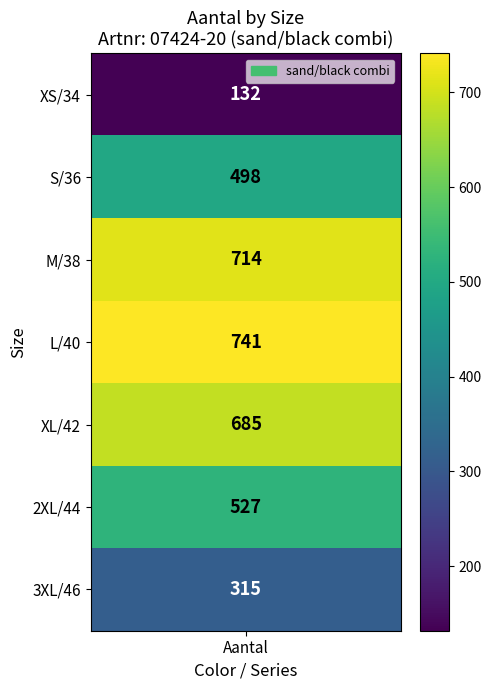

What value does the data have at 3XL/46?

315